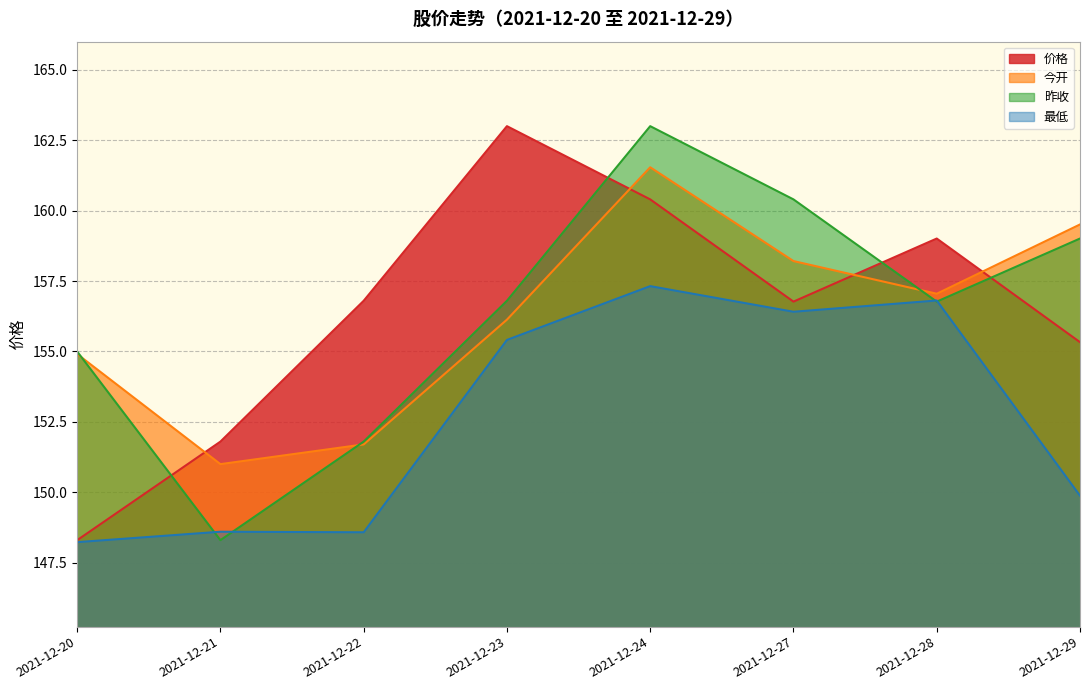

Is it true that 最低 equals 265.3 at 2021-12-28?

False